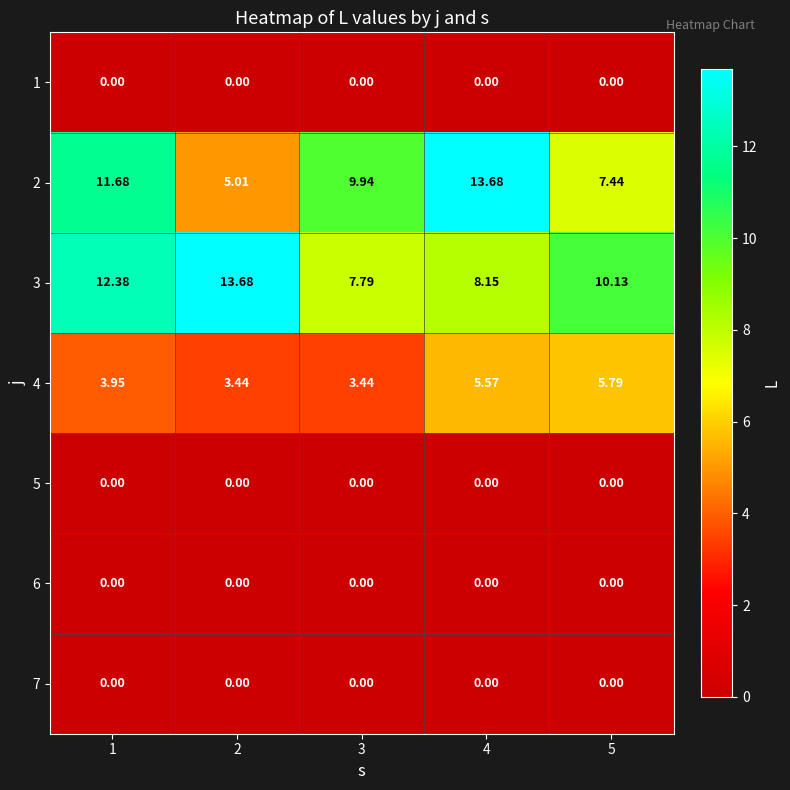

What is the difference between the highest and lowest values at 3?

9.9